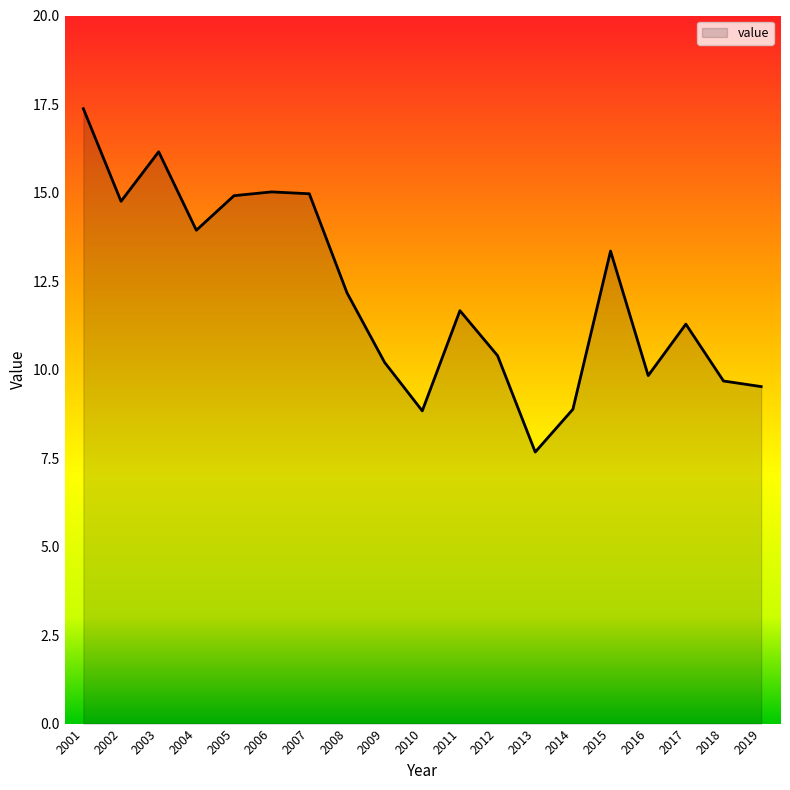

The chart shows a value of 22.6 at 2001. True or false?

False